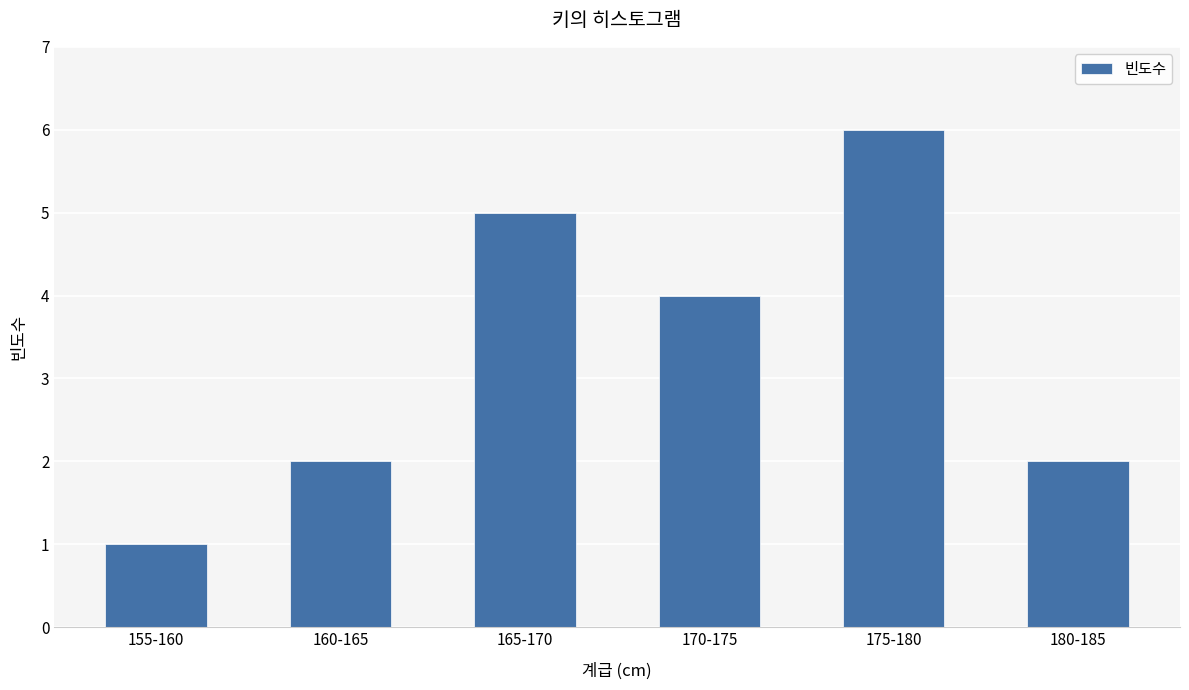

The chart shows a value of 2 at 160-165. True or false?

True